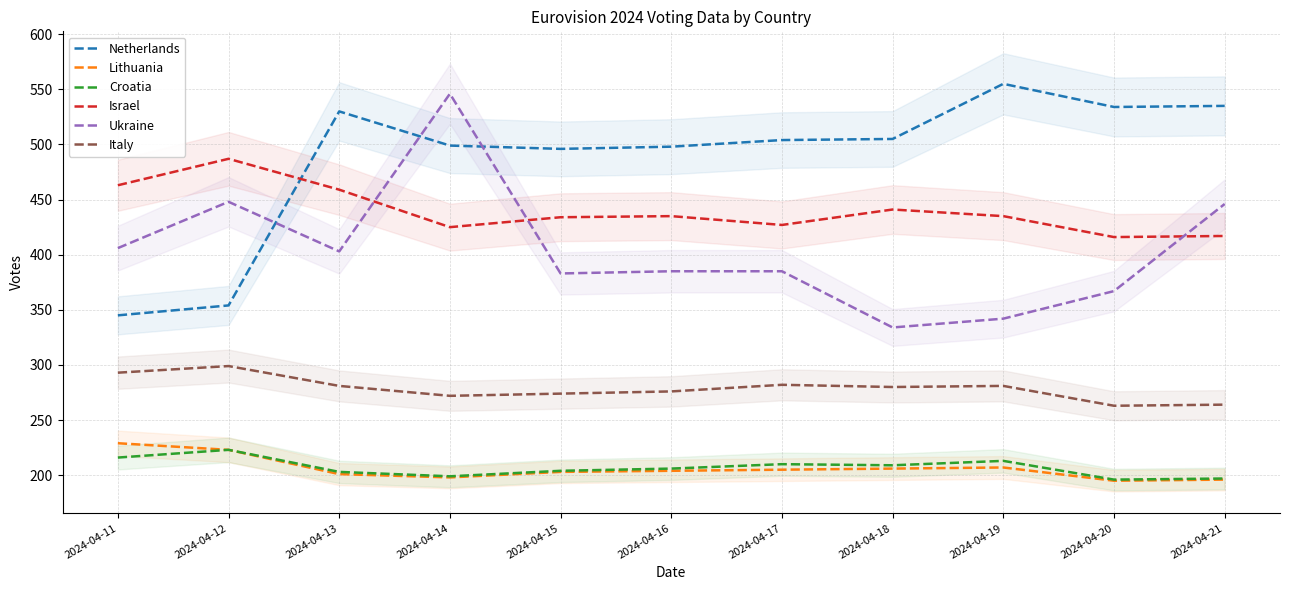

Between 2024-04-16 and 2024-04-20, which is larger?

2024-04-20